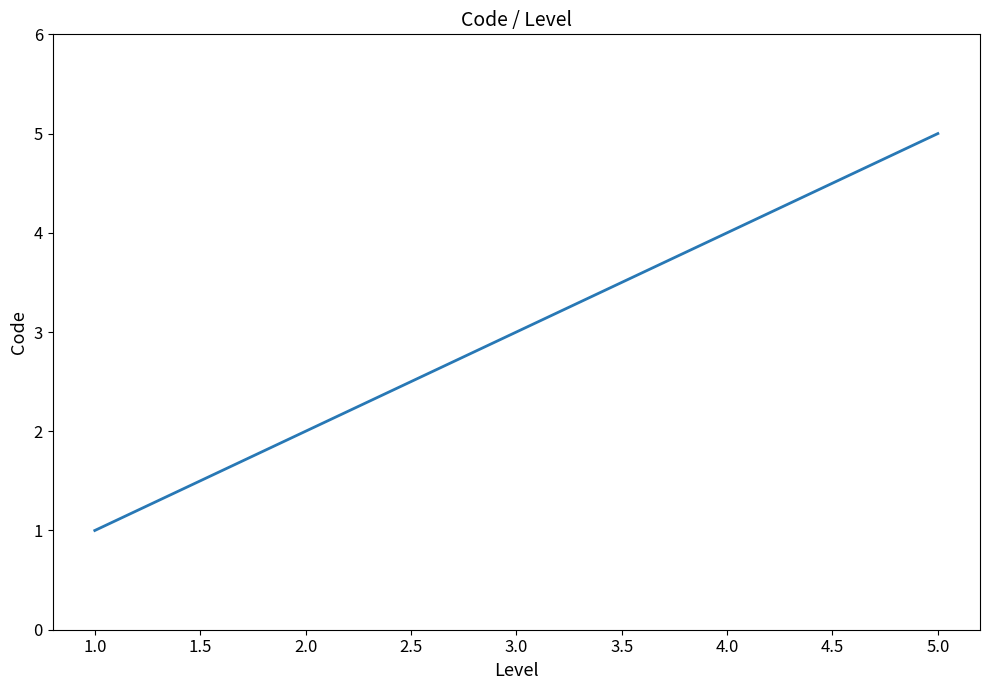

Rank the categories by value from lowest to highest.

1.0, 2.0, 3.0, 4.0, 5.0